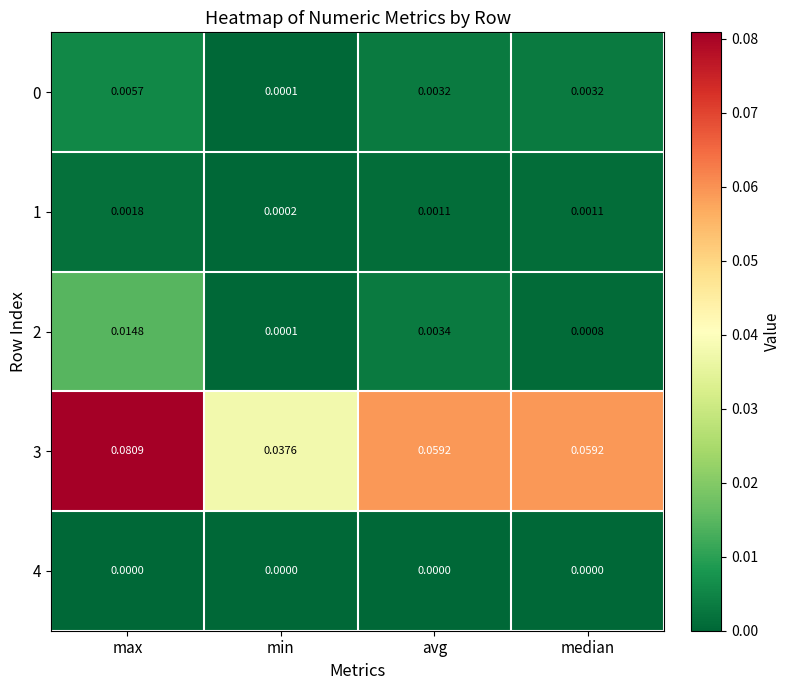

Which category has the highest value across all series?

max